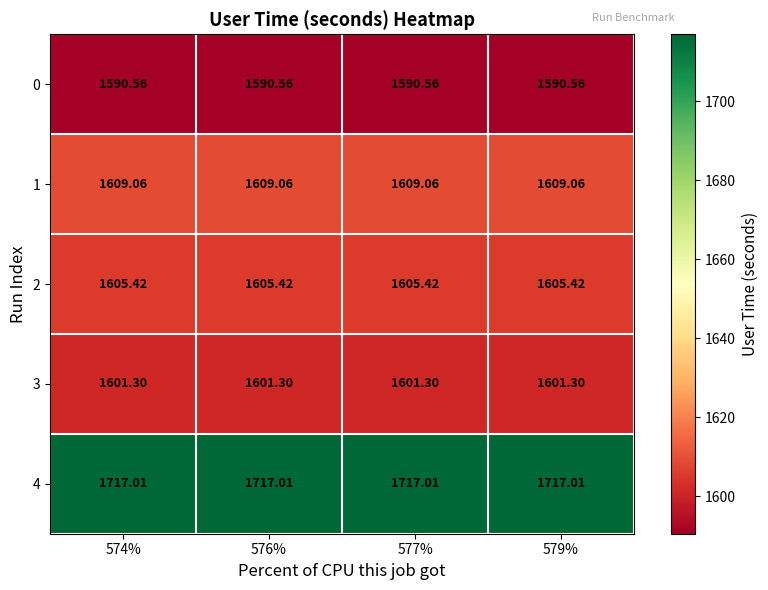

Reading left to right, list all the values displayed in this chart.

0: 574%=1590.6	576%=1590.6	577%=1590.6	579%=1590.6
1: 574%=1609.1	576%=1609.1	577%=1609.1	579%=1609.1
2: 574%=1605.4	576%=1605.4	577%=1605.4	579%=1605.4
3: 574%=1601.3	576%=1601.3	577%=1601.3	579%=1601.3
4: 574%=1717.0	576%=1717.0	577%=1717.0	579%=1717.0